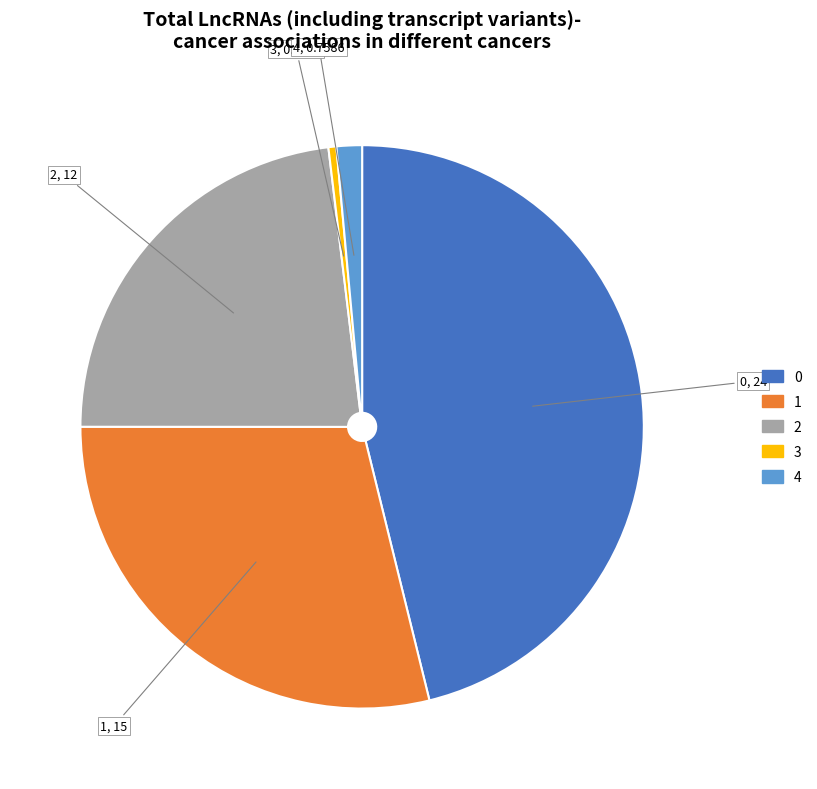

Do 2 and 0 together represent more than half of the pie?

Yes